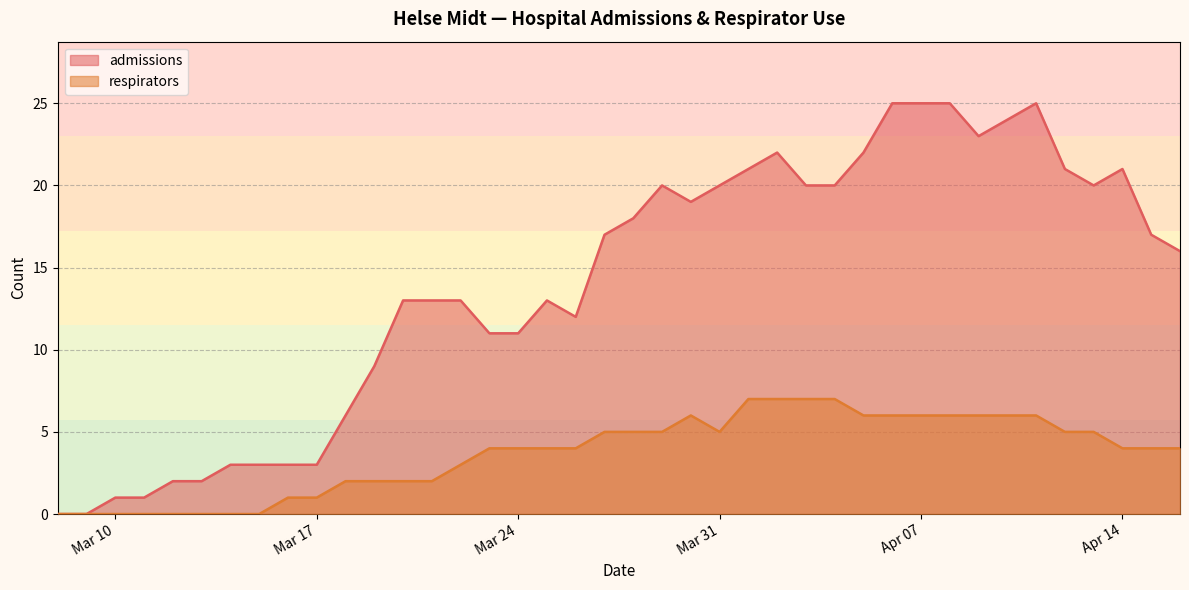

The value of admissions at 2020-03-13 is 3. True or false?

False